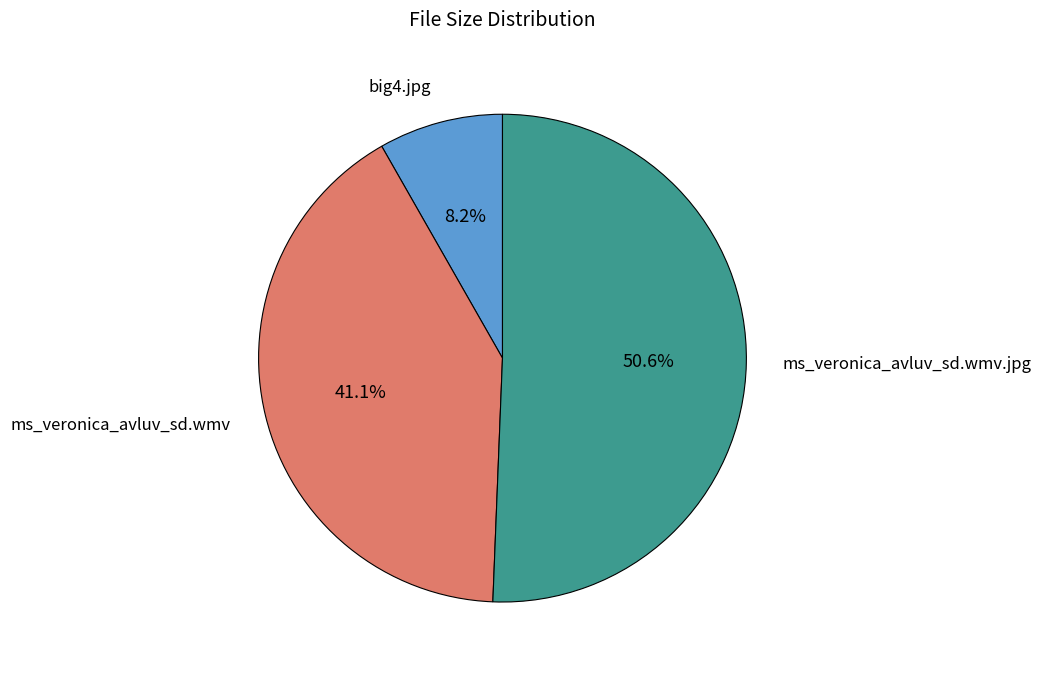

Is there a majority slice in this chart?

Yes